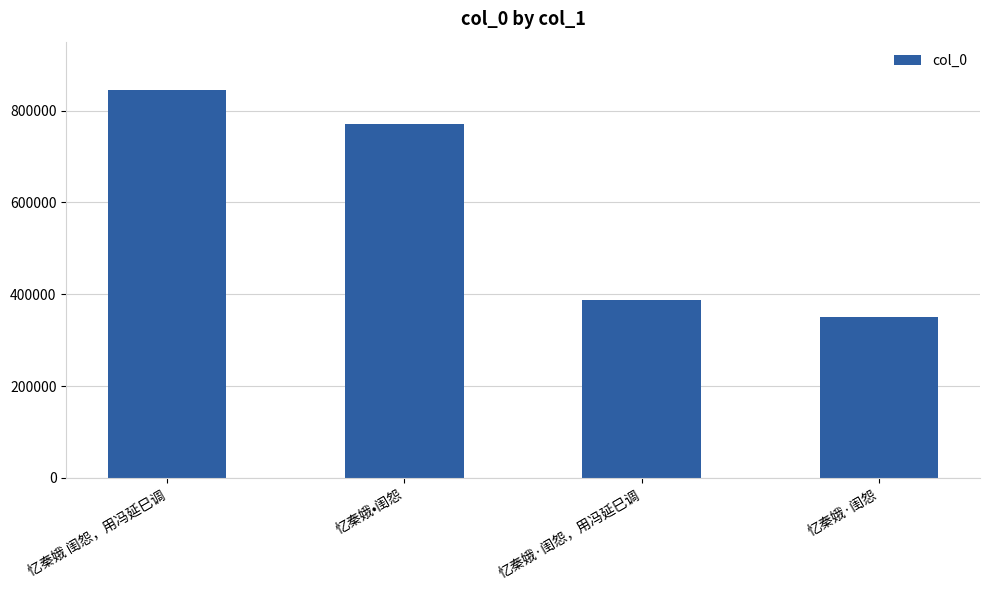

Which category has the lowest value across all series?

忆秦娥·闺怨